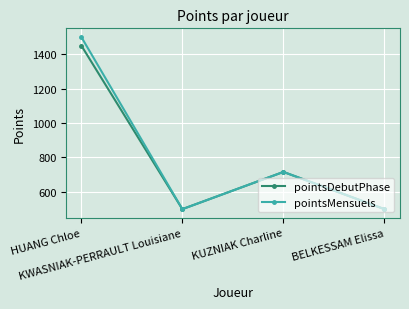

What is the total value across all series at HUANG Chloe?

2949.8